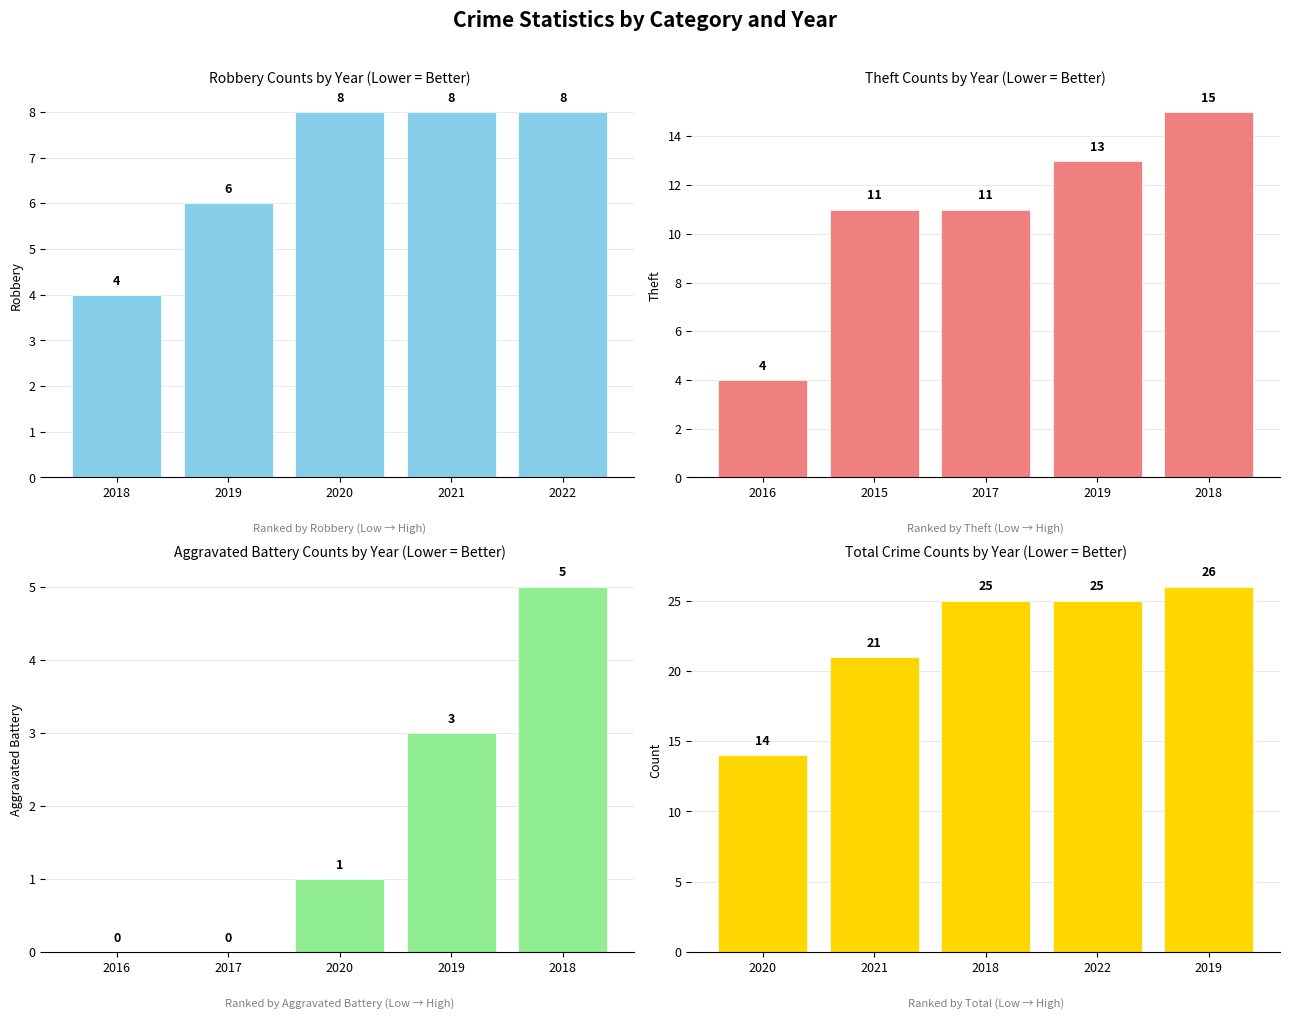

At which category is the sum across all series the highest?

2022